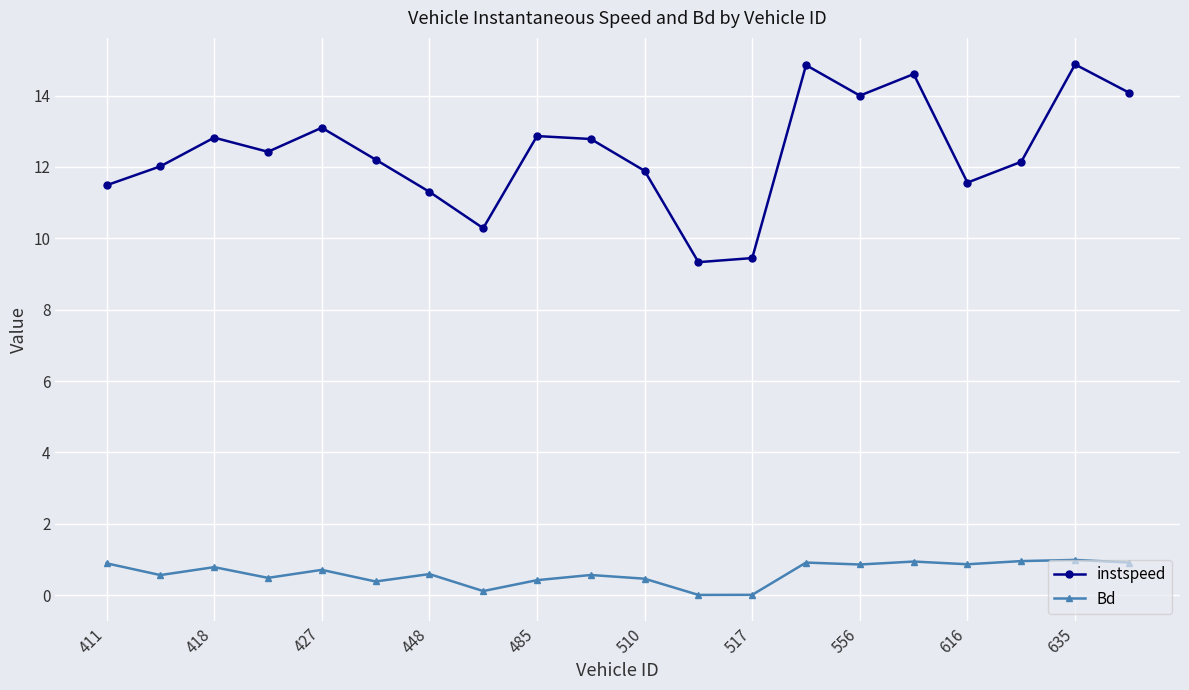

What is the greatest value displayed?

14.9